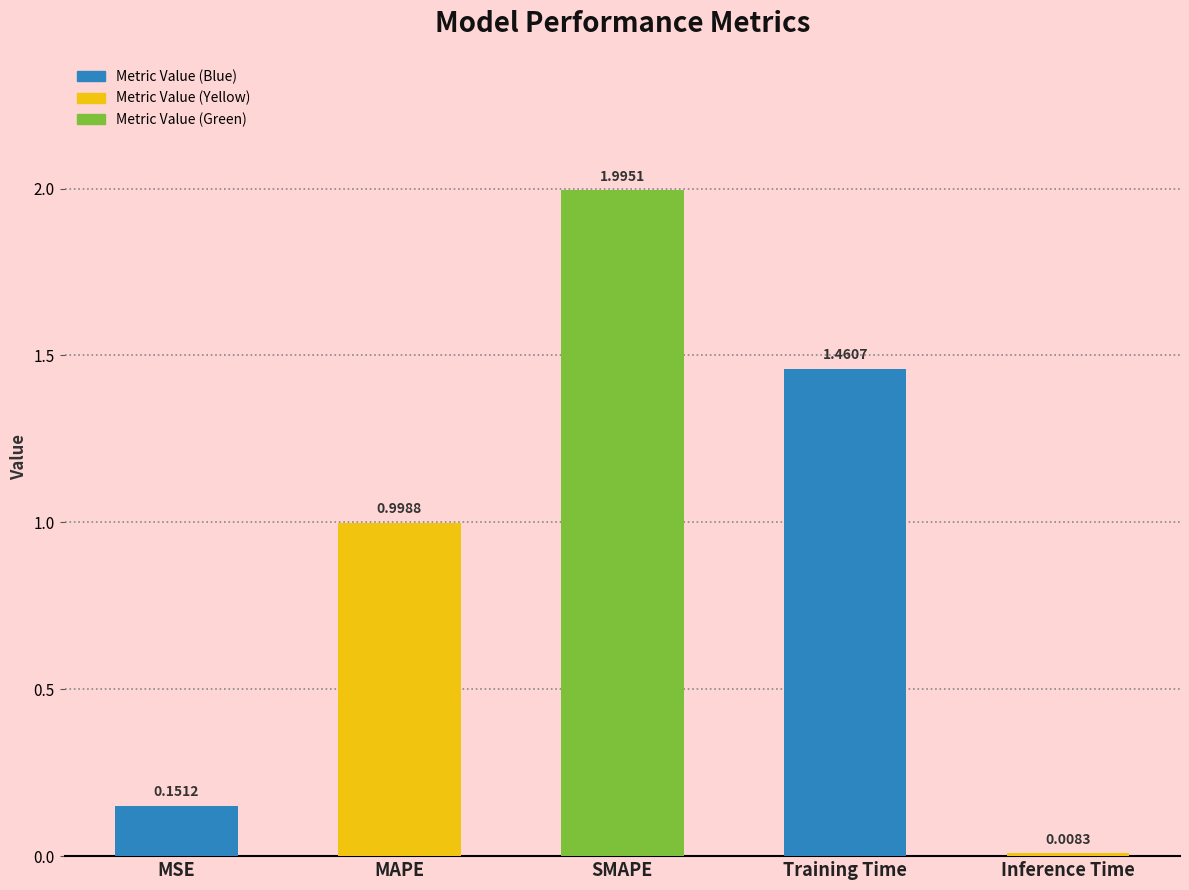

What is the maximum value shown in the chart?

2.0